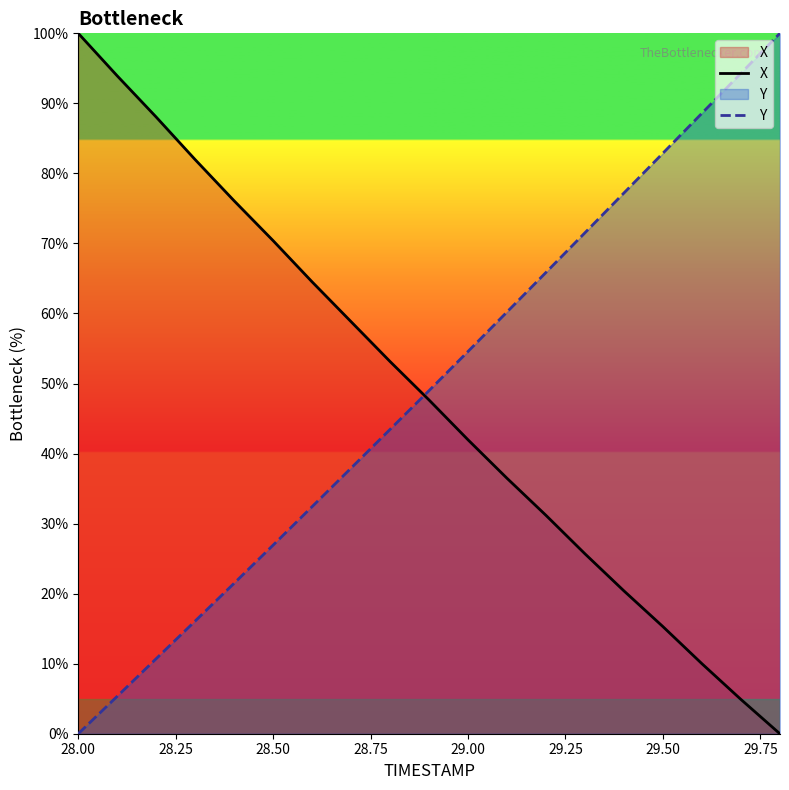

Is it true that Y equals 53.9 at 29.50?

False